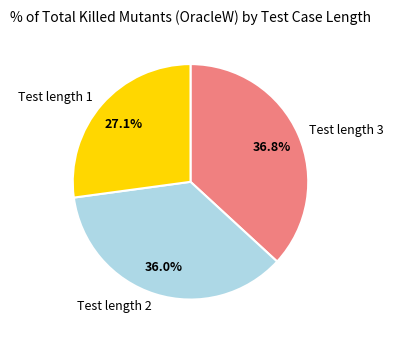

What is the ratio of the value at Test length 2 to the value at Test length 1?

1.3